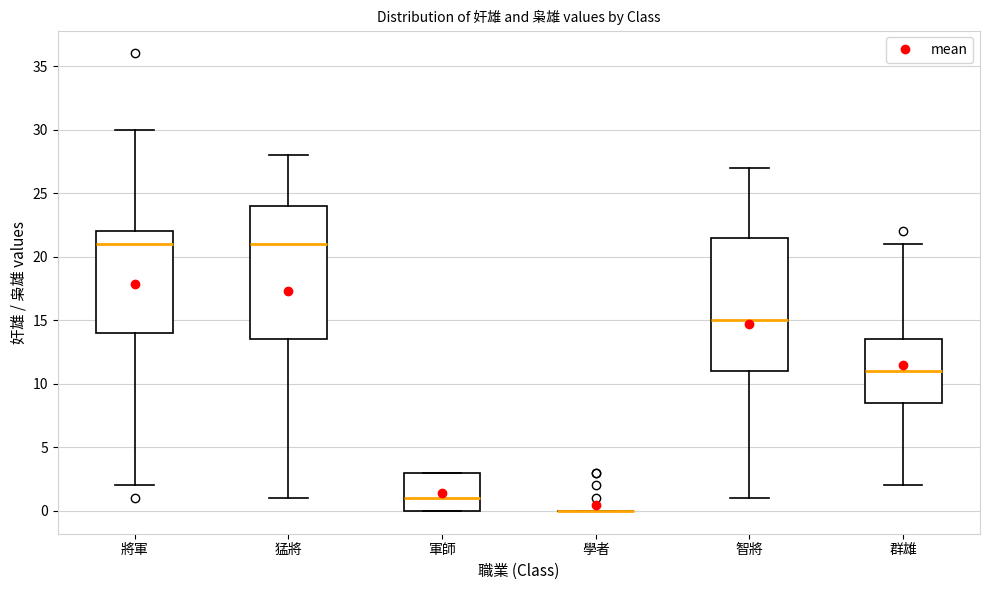

Reading left to right, transcribe this box plot: for each box, give where its median line is, the range the box spans, and where its two whiskers end, as read against the y-axis. The values are not printed on the chart, so give them approximately, as read against the axis.

將軍: median 21.0, box 14.0 to 22.0, whiskers 2.0 to 30.0
猛將: median 21.0, box 13.5 to 24.0, whiskers 1.0 to 28.0
軍師: median 1.0, box 0.0 to 3.0, whiskers 0.0 to 3.0
學者: box collapsed to a line at 0.0, whiskers 0.0 to 0.0
智將: median 15.0, box 11.0 to 21.5, whiskers 1.0 to 27.0
群雄: median 11.0, box 8.5 to 13.5, whiskers 2.0 to 21.0